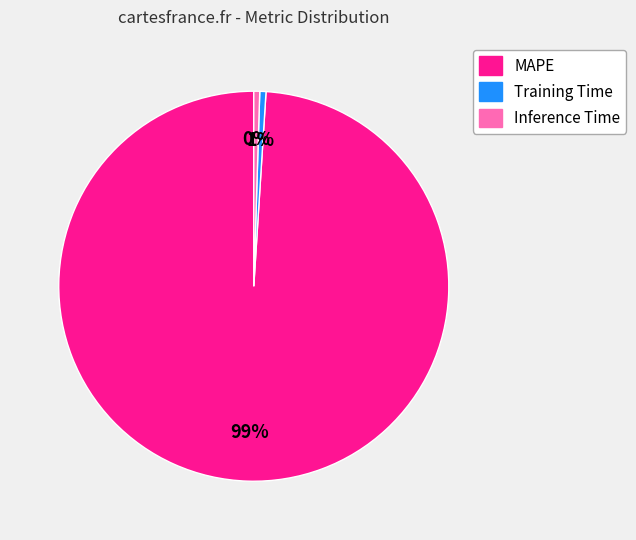

Which has a higher value, MAPE or Inference Time?

MAPE